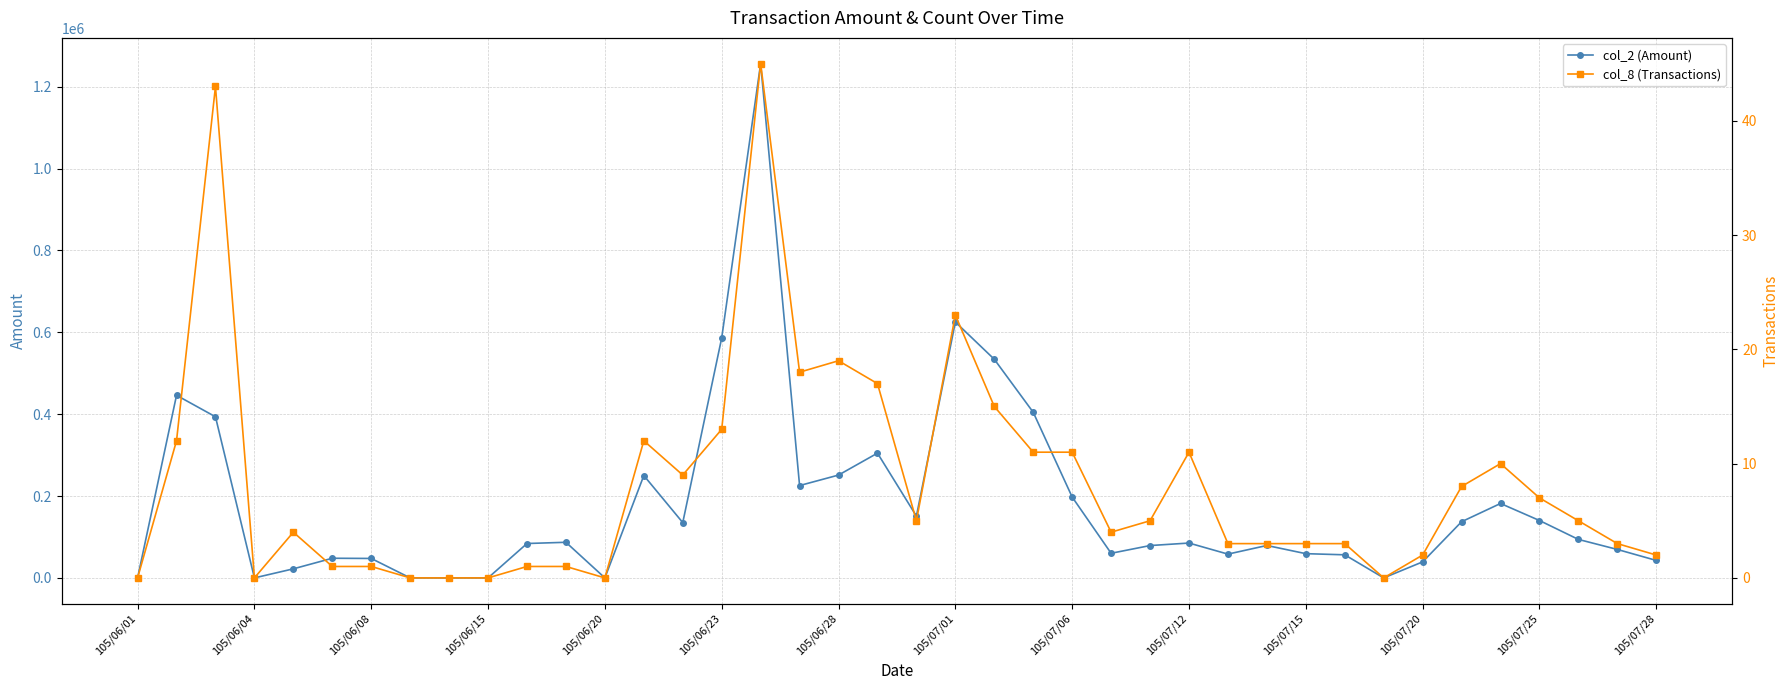

What is the value of the col_8 (Transactions) point at the 26th from the left?

4